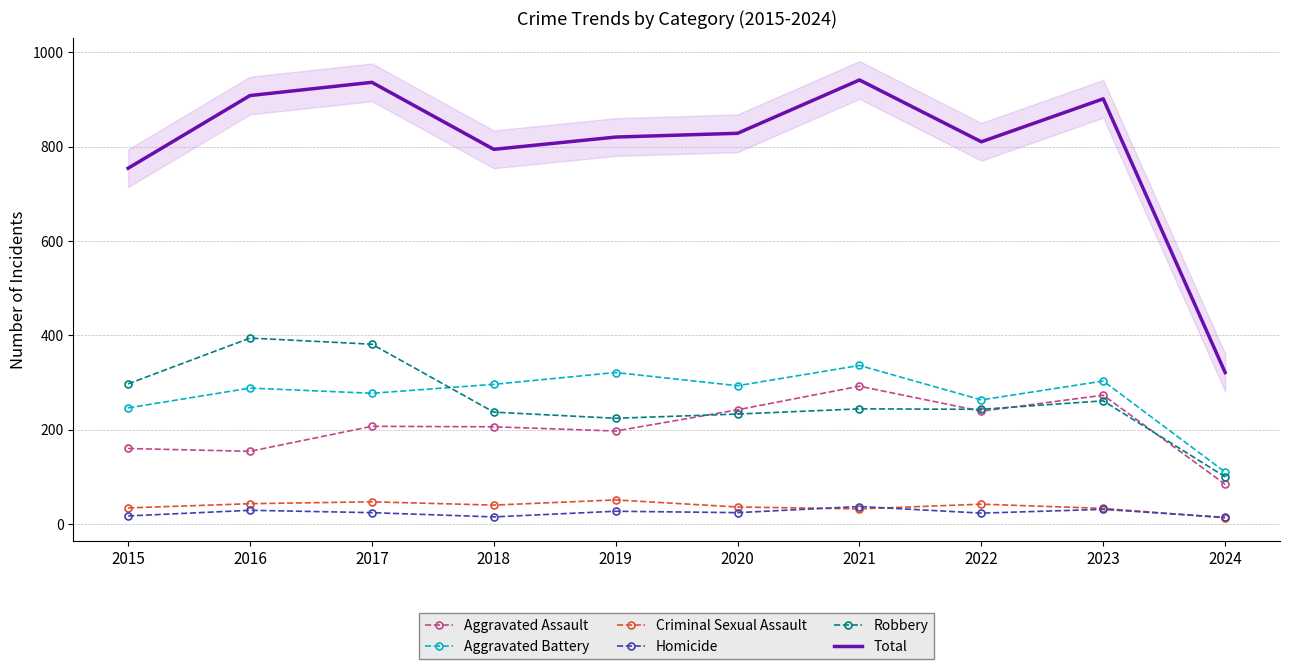

What is the value of the Homicide point at the 9th from the left?

31